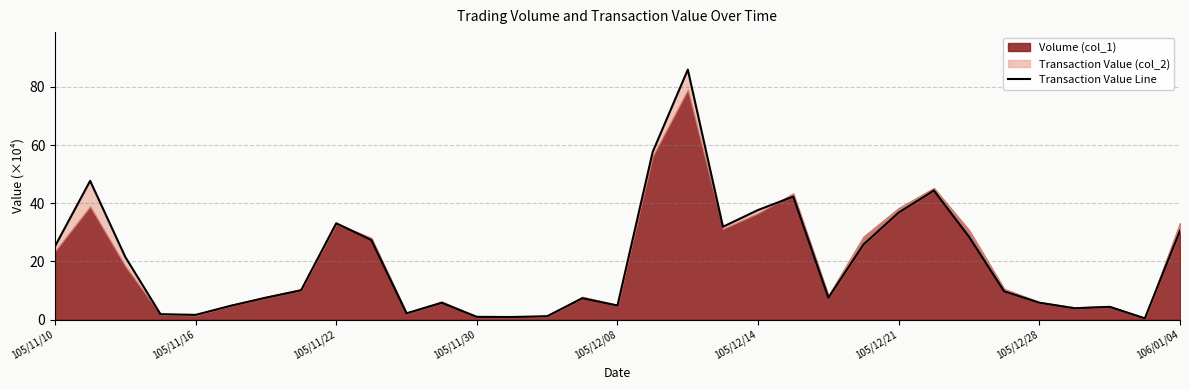

What is the sum of all values?

657.2